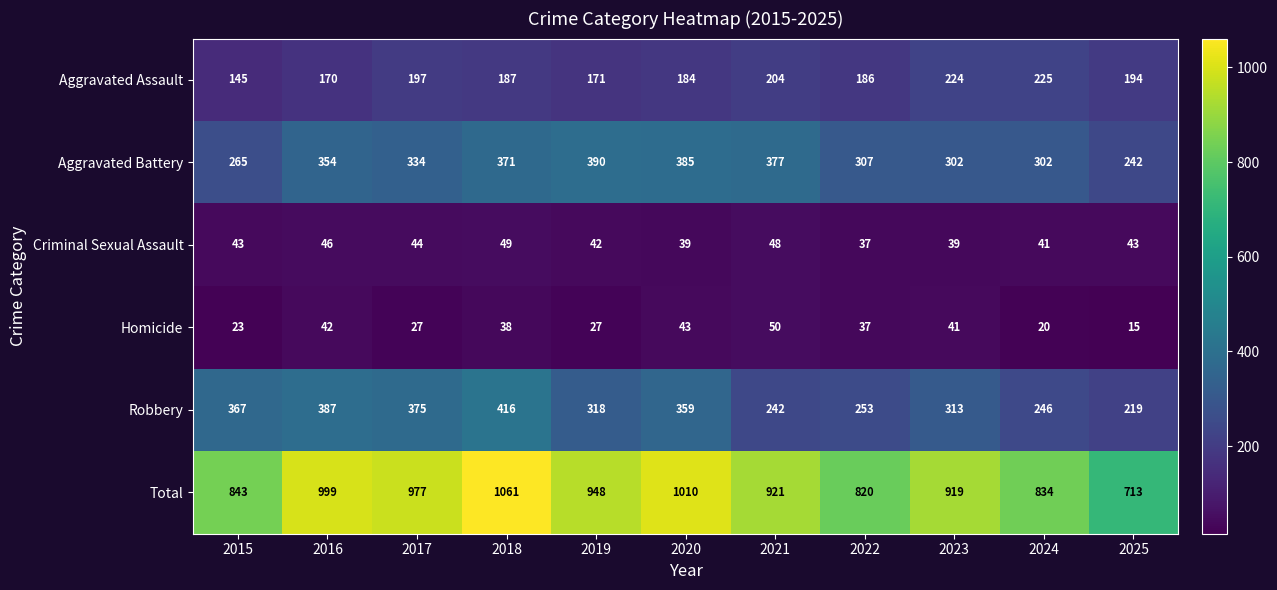

At which category is the sum across all series the highest?

2018